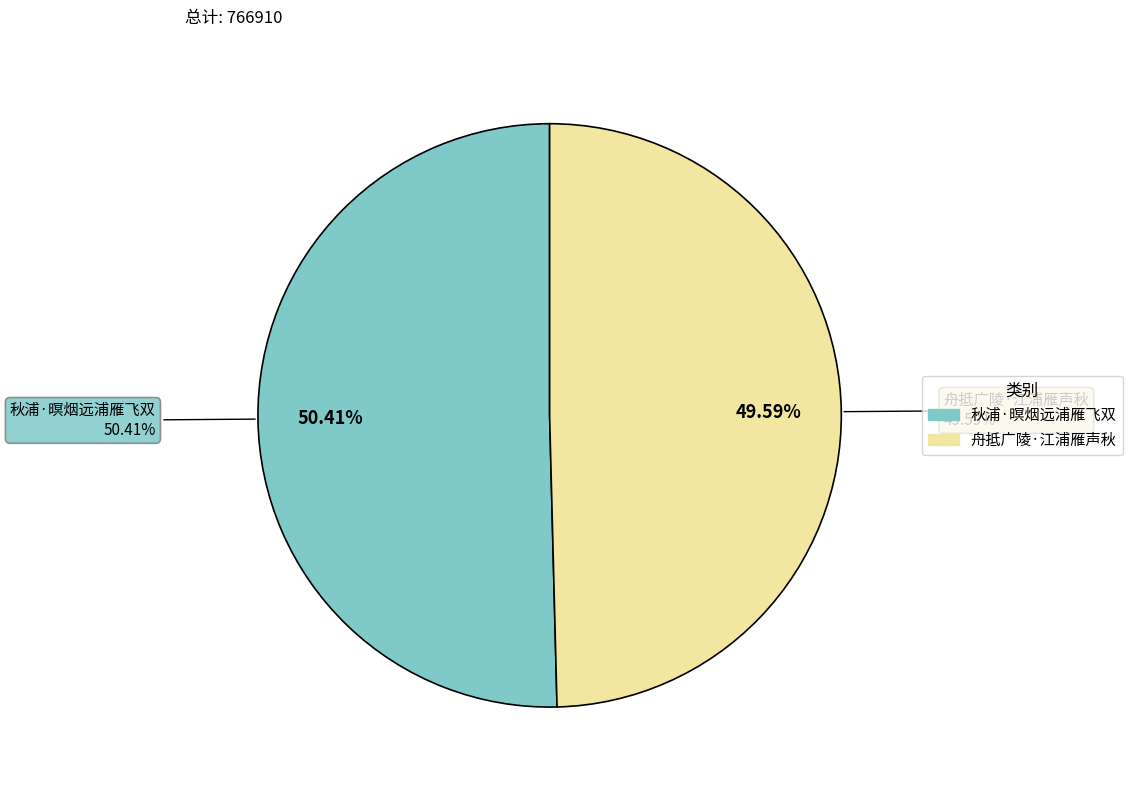

Do 舟抵广陵·江浦雁声秋 and 秋浦·暝烟远浦雁飞双 together represent more than half of the pie?

Yes